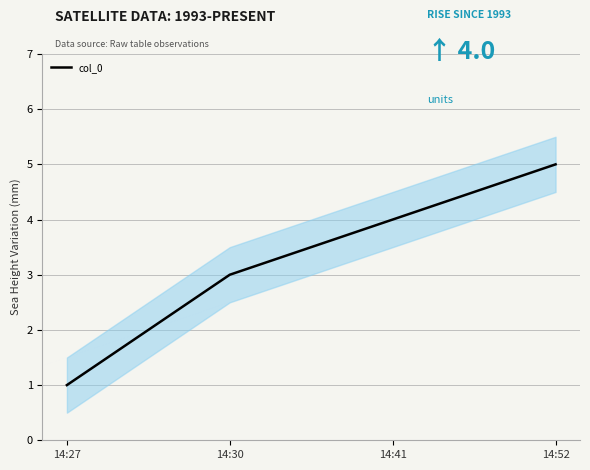

The chart shows a value of 1 at 14:27. True or false?

True